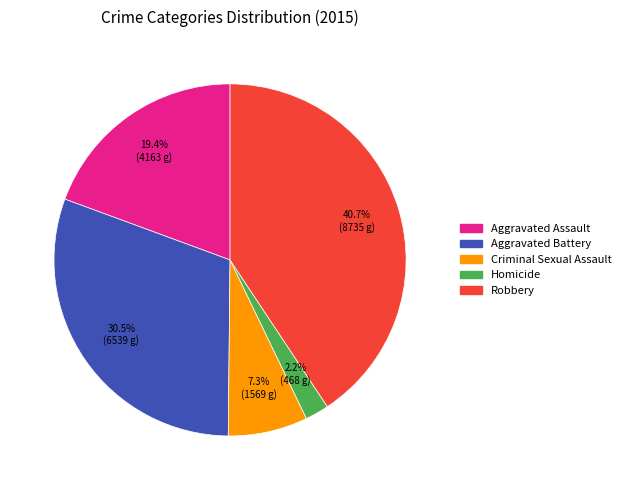

What percentage is the Homicide slice, to the nearest percent?

2%